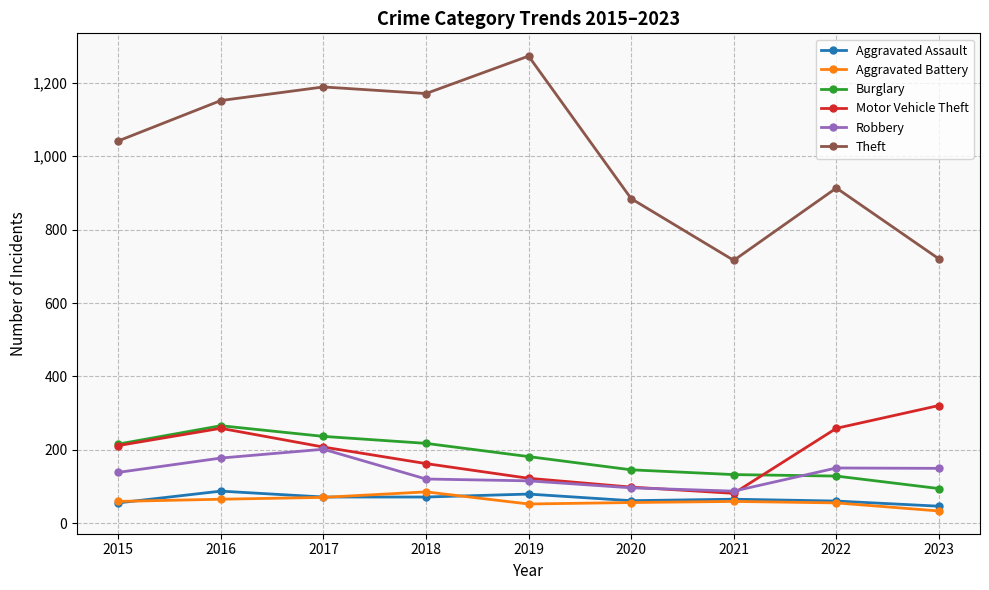

Does the chart display data point markers on the line(s)?

Yes